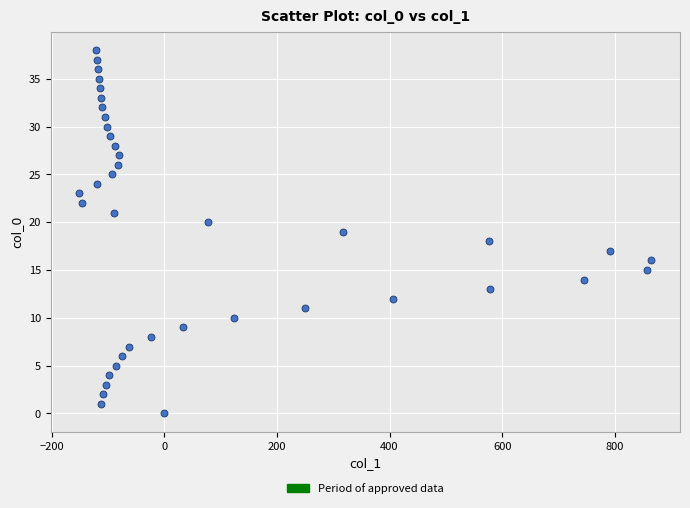

What is the range of Y values (max minus min)?

38